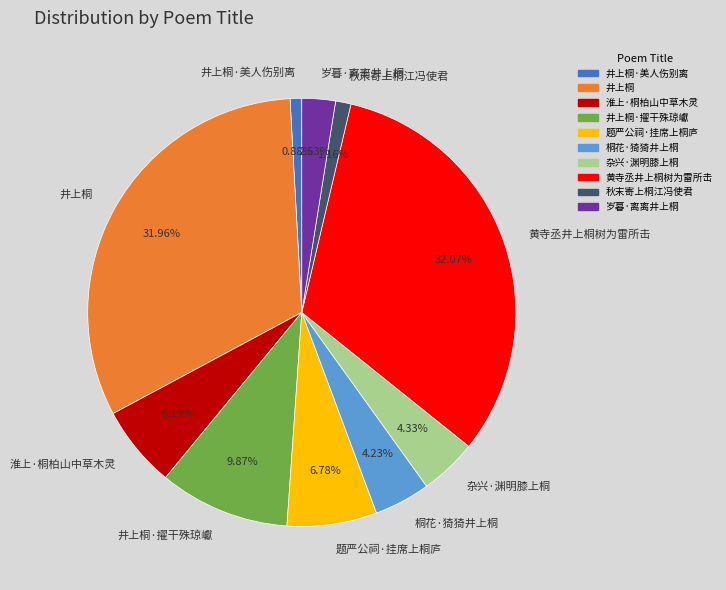

To the nearest percent, what is the difference between the largest and smallest slice percentages?

31%